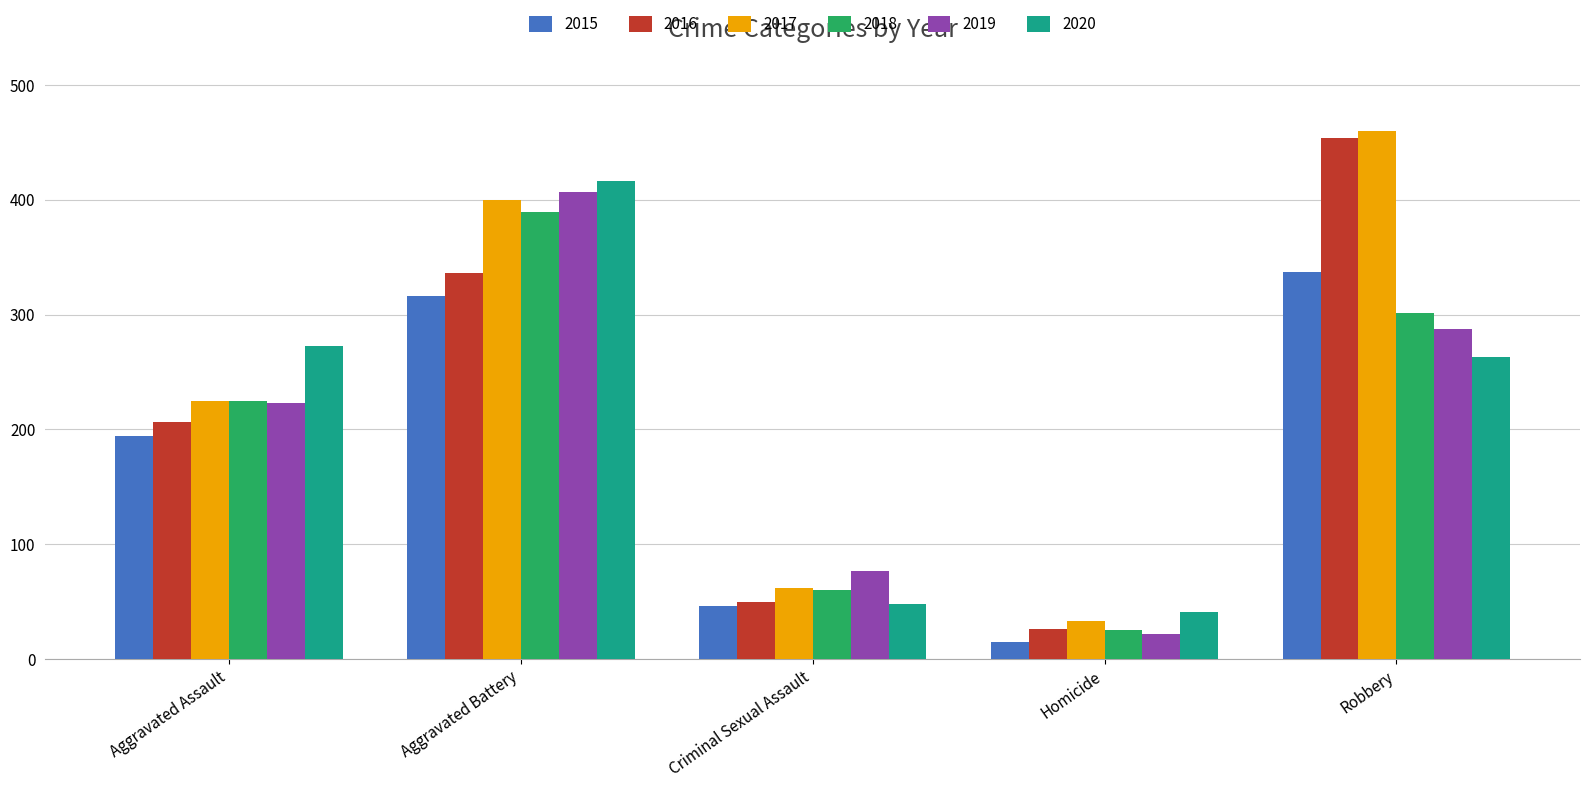

Which series has the widest spread of values?

2016